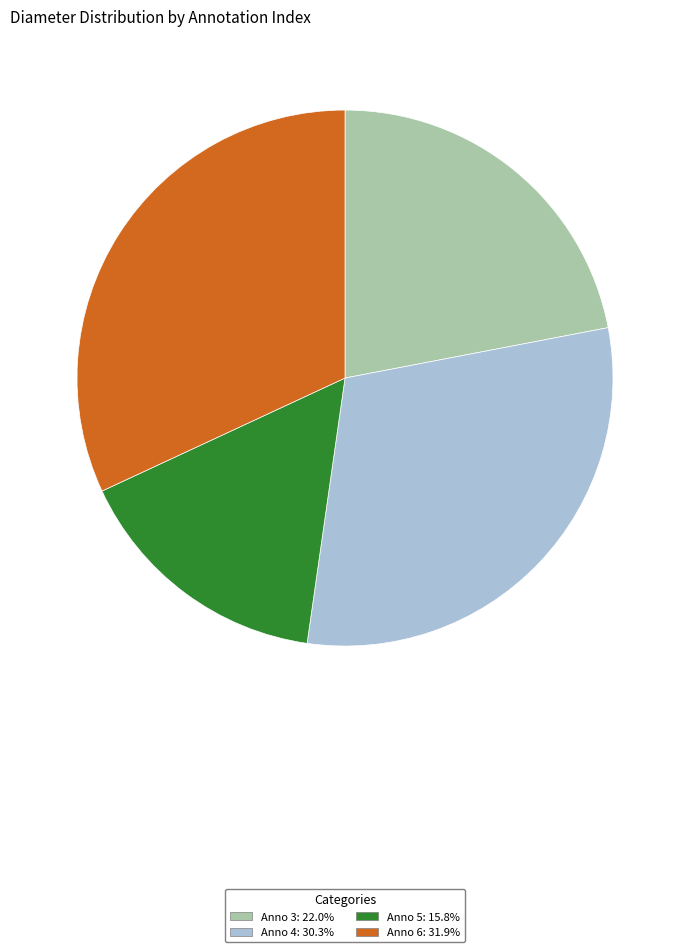

Is there any slice that represents more than half of the pie?

No